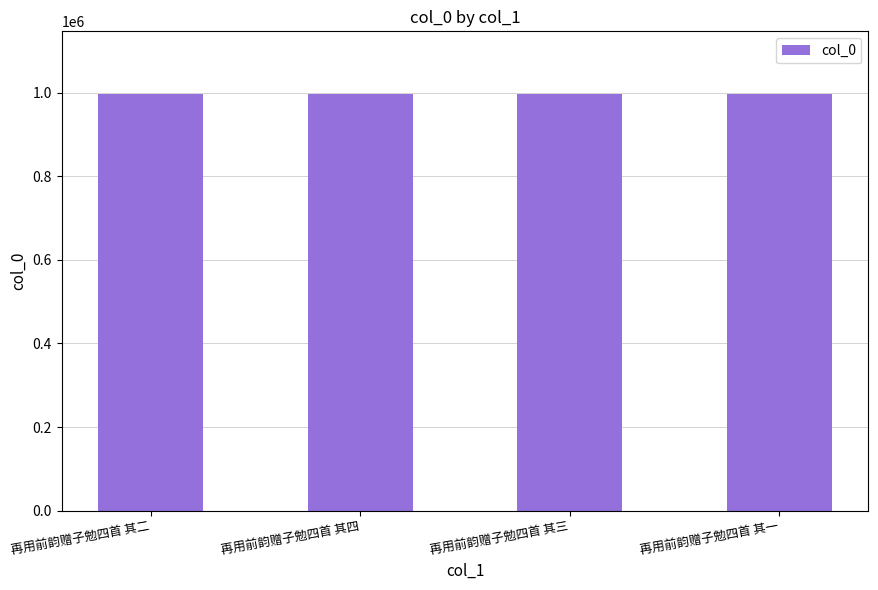

What is the value of the 4th bar from the left?

997393